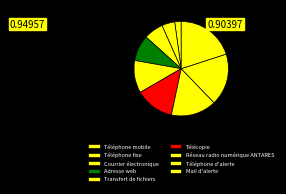

Count the number of slices in the pie.

9